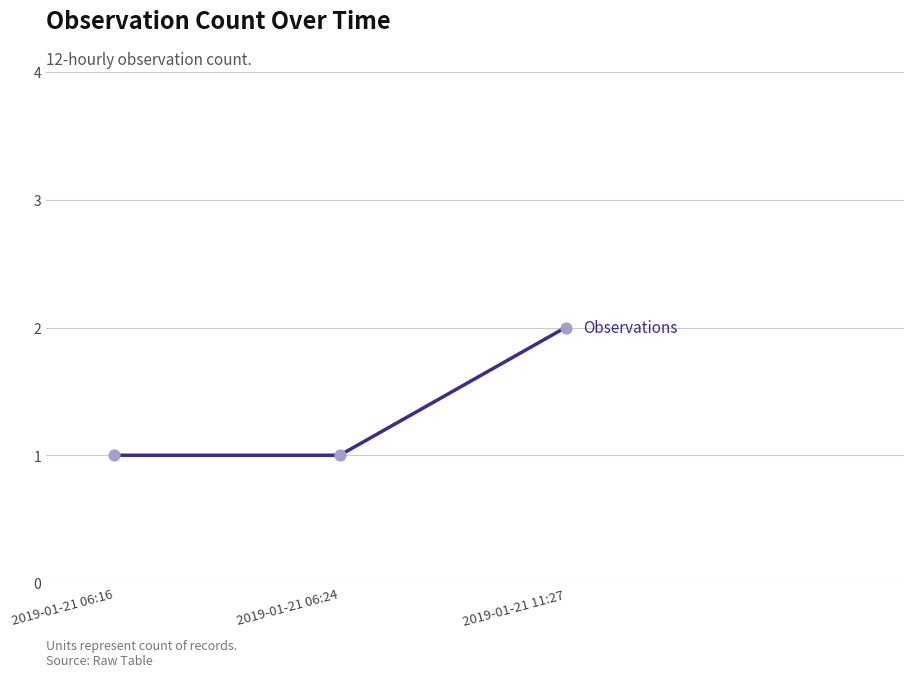

Approximately how many times larger is the value at 2019-01-21 06:16 compared to 2019-01-21 11:27?

0.5